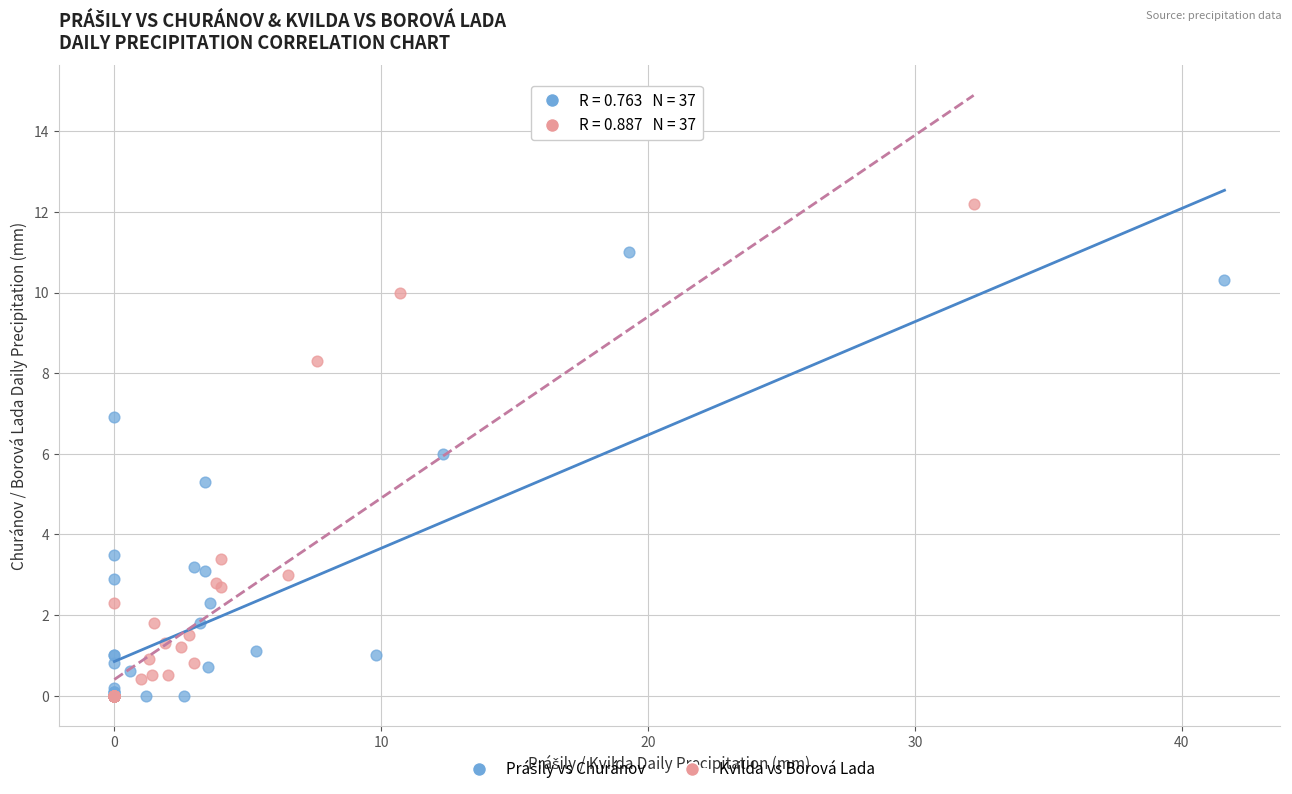

Which series has the largest Y range (max minus min)?

Kvilda vs Borová Lada